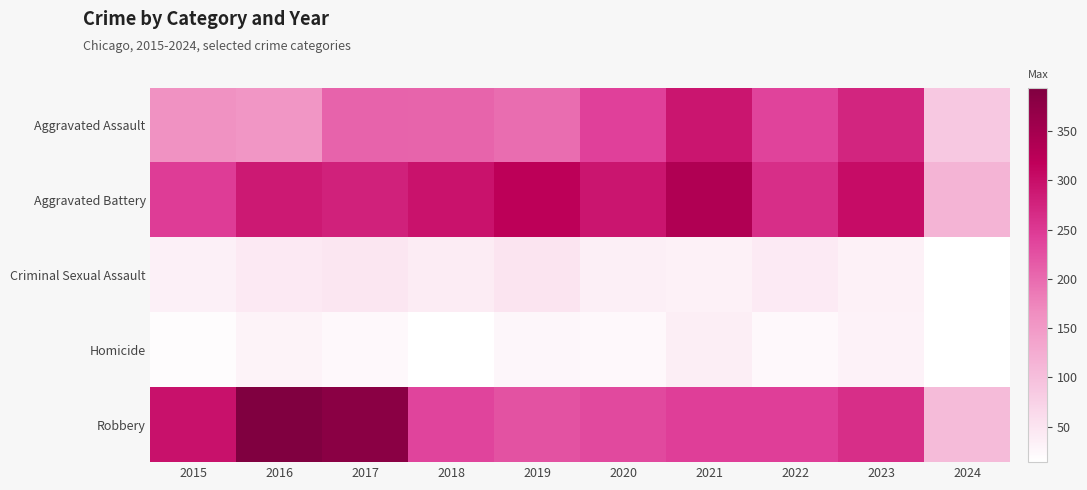

Between 2018 and 2024, which is larger?

2018